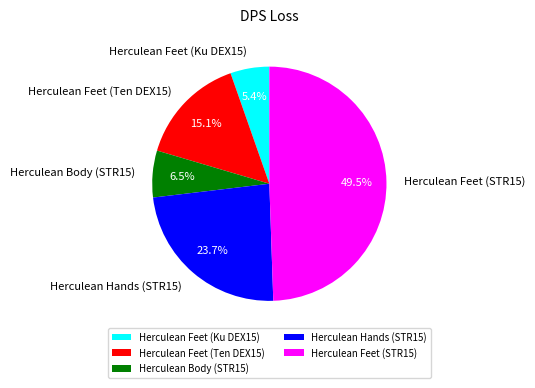

What percentage is the Herculean Feet (Ten DEX15) slice, to the nearest percent?

15%